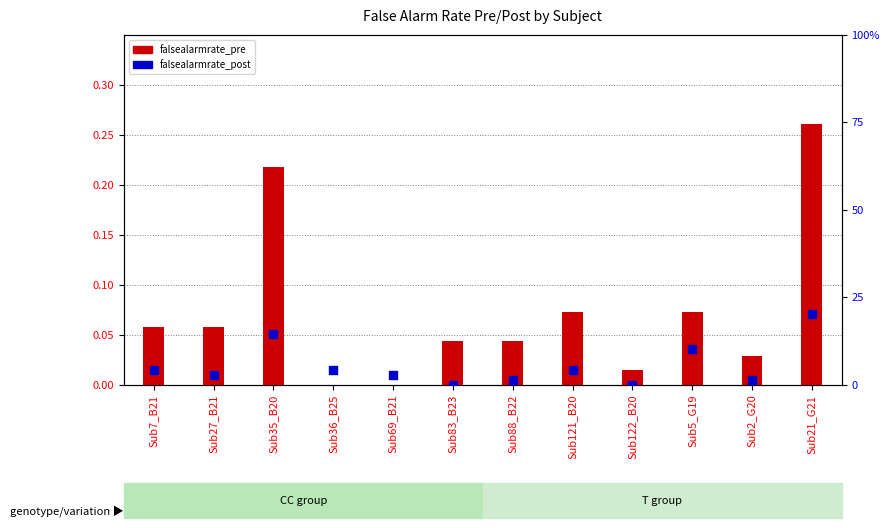

At how many categories does at least one series exceed 0?

12